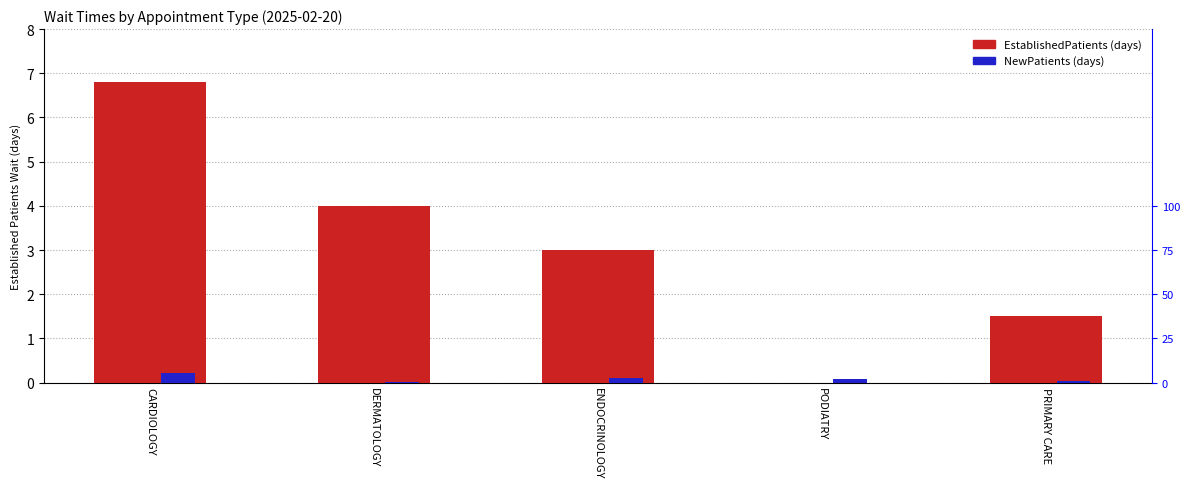

How many values in the EstablishedPatients series are below 3?

2